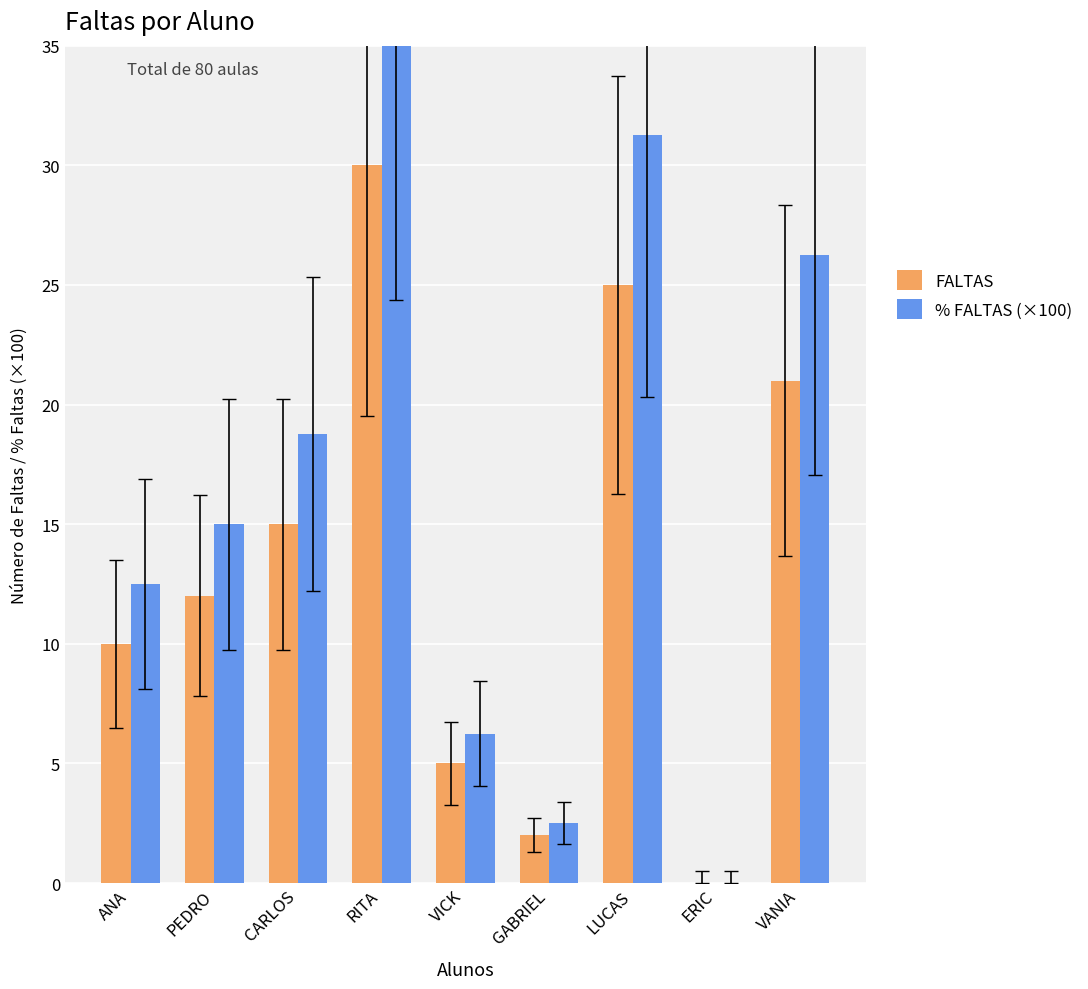

List the series in order of their overall mean, highest first.

% FALTAS (×100), FALTAS